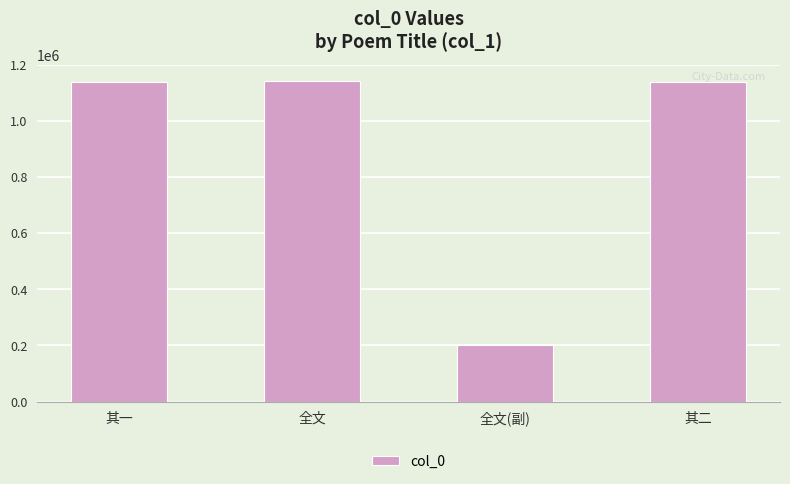

True or false: the data shows 1138047 at 其二.

True